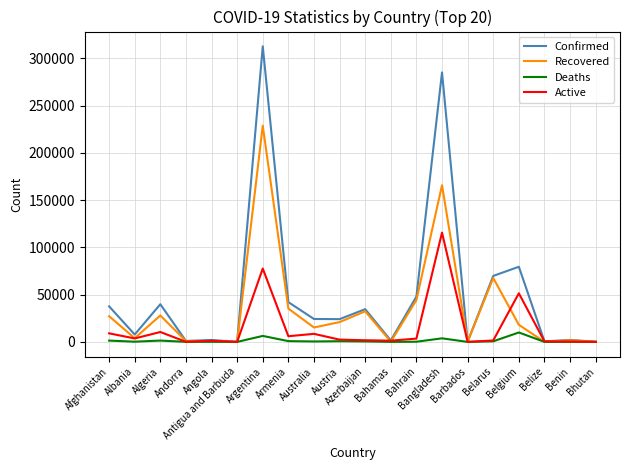

How many values in the Active series are below 2397?

10